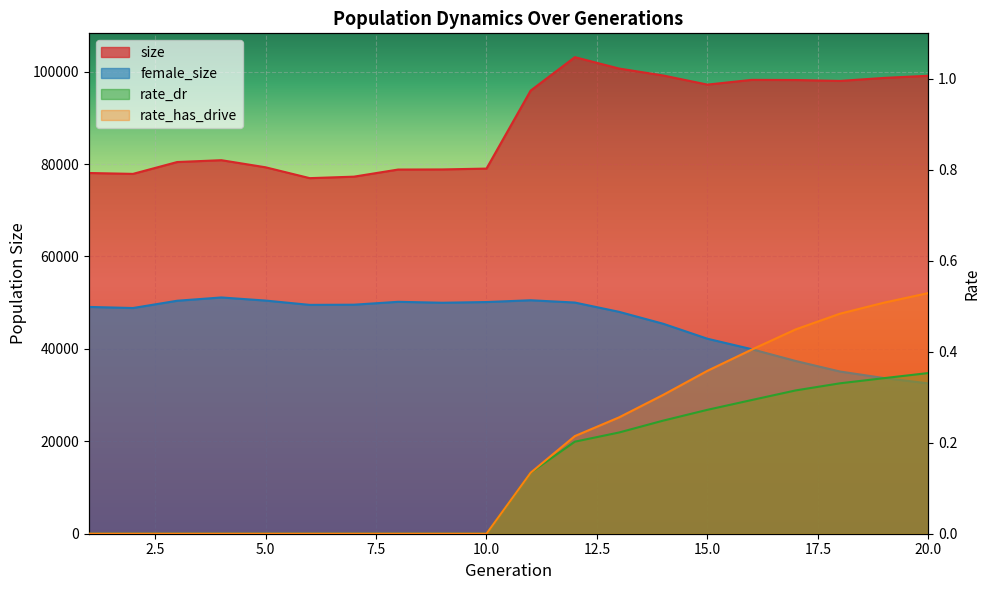

What is the minimum value for female_size?

32536.0